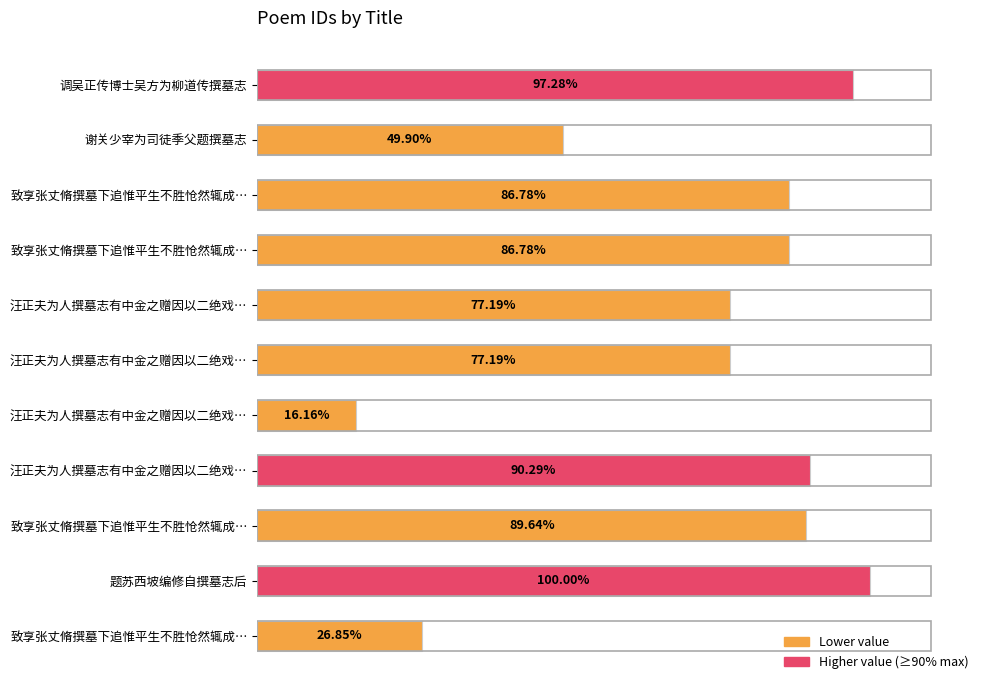

Are the bars horizontal?

Yes